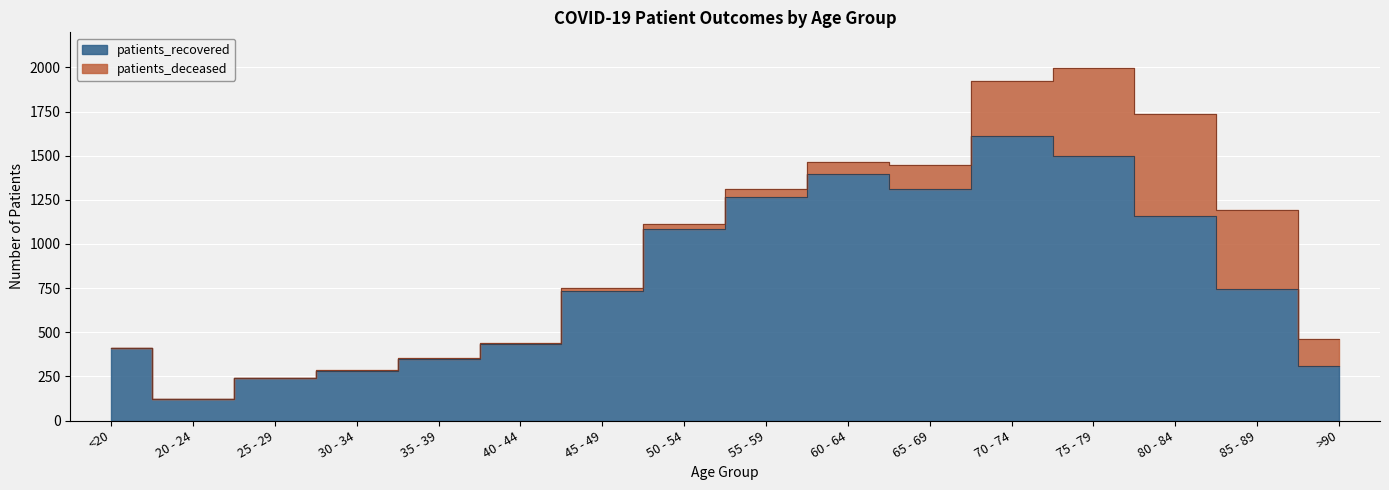

Is it true that the value at 20 - 24 is 120?

True